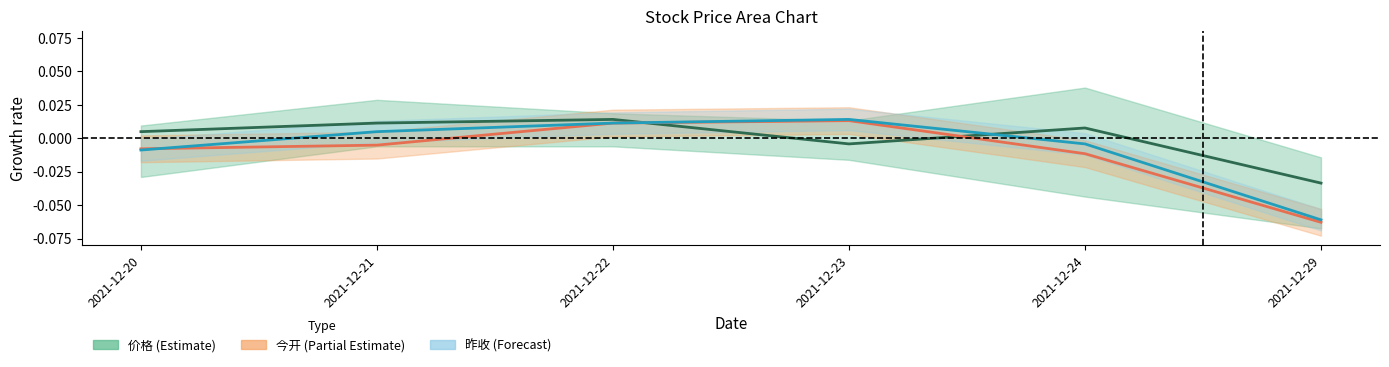

How many series are shown in this chart?

3